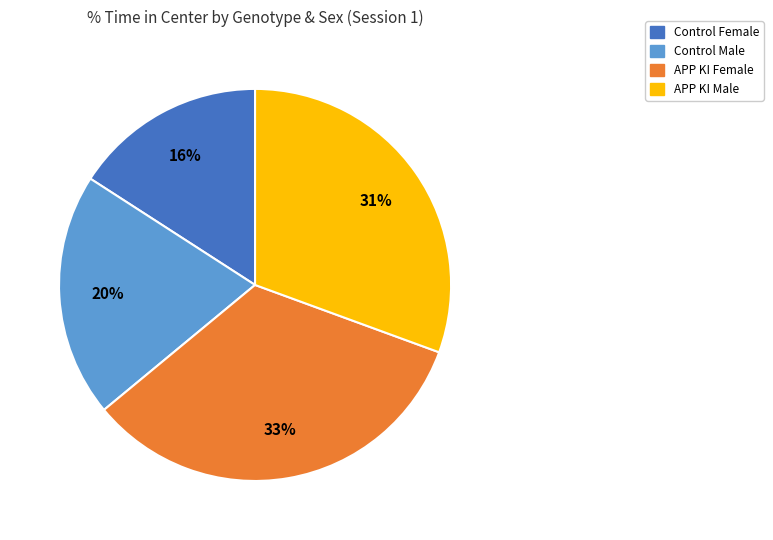

To the nearest percent, what is the average slice percentage?

25%